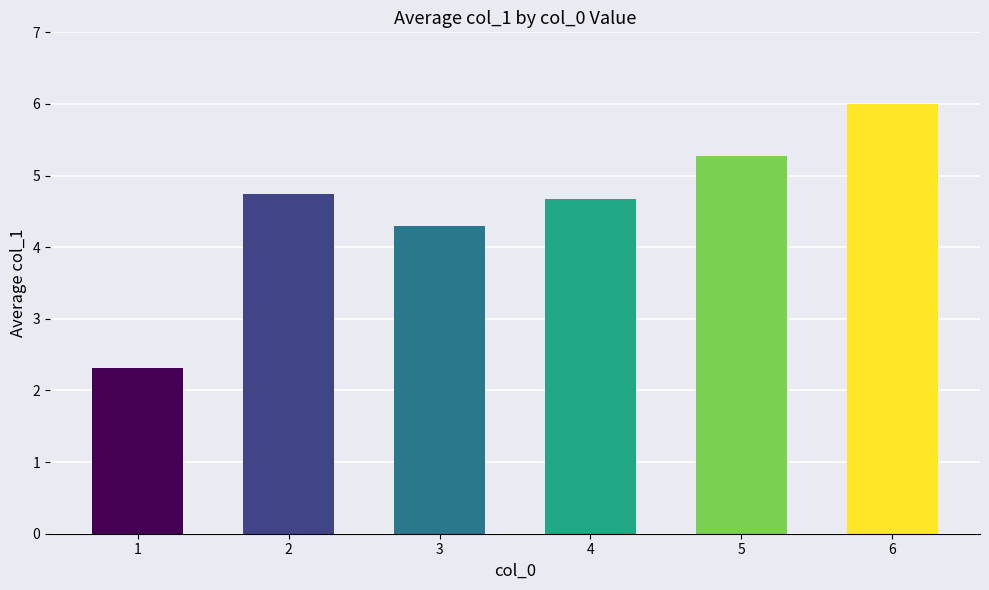

Rank the categories by value from lowest to highest.

1, 3, 4, 2, 5, 6